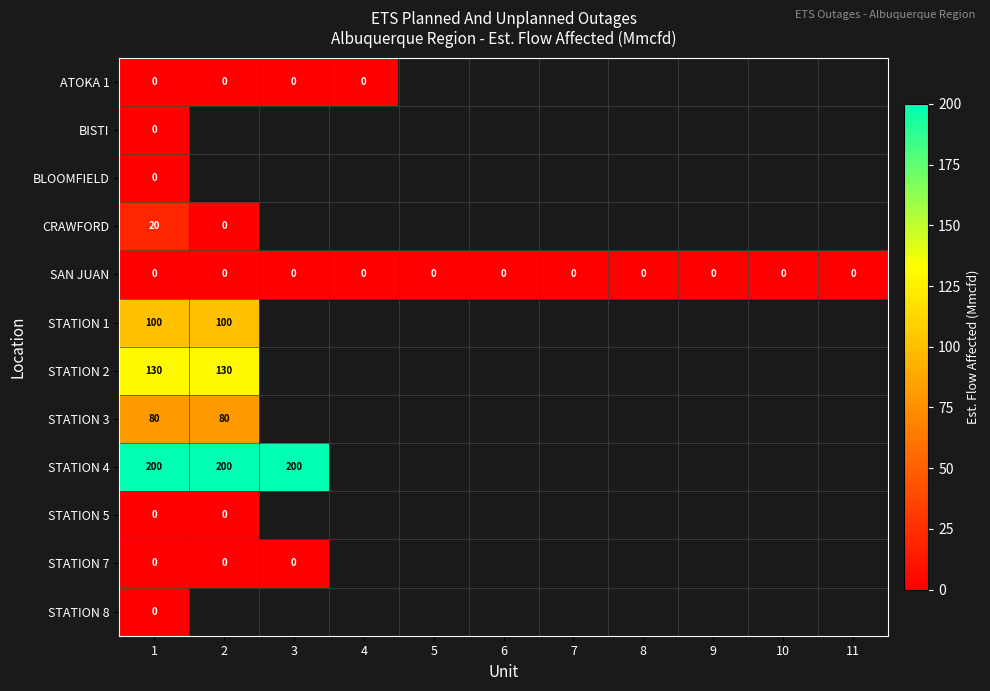

At which category is the sum across all series the highest?

1